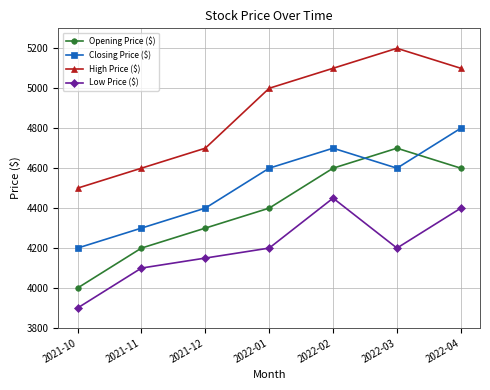

Rank the series at 2022-03 from lowest to highest value.

Low Price ($), Closing Price ($), Opening Price ($), High Price ($)